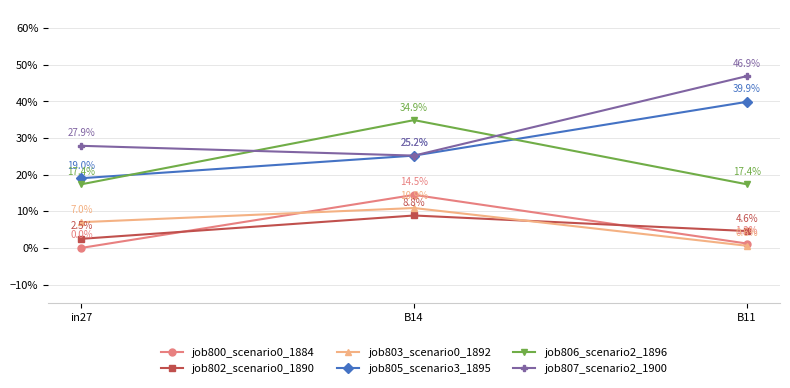

Between in27 and B11, which series saw the biggest shift?

job805_scenario3_1895